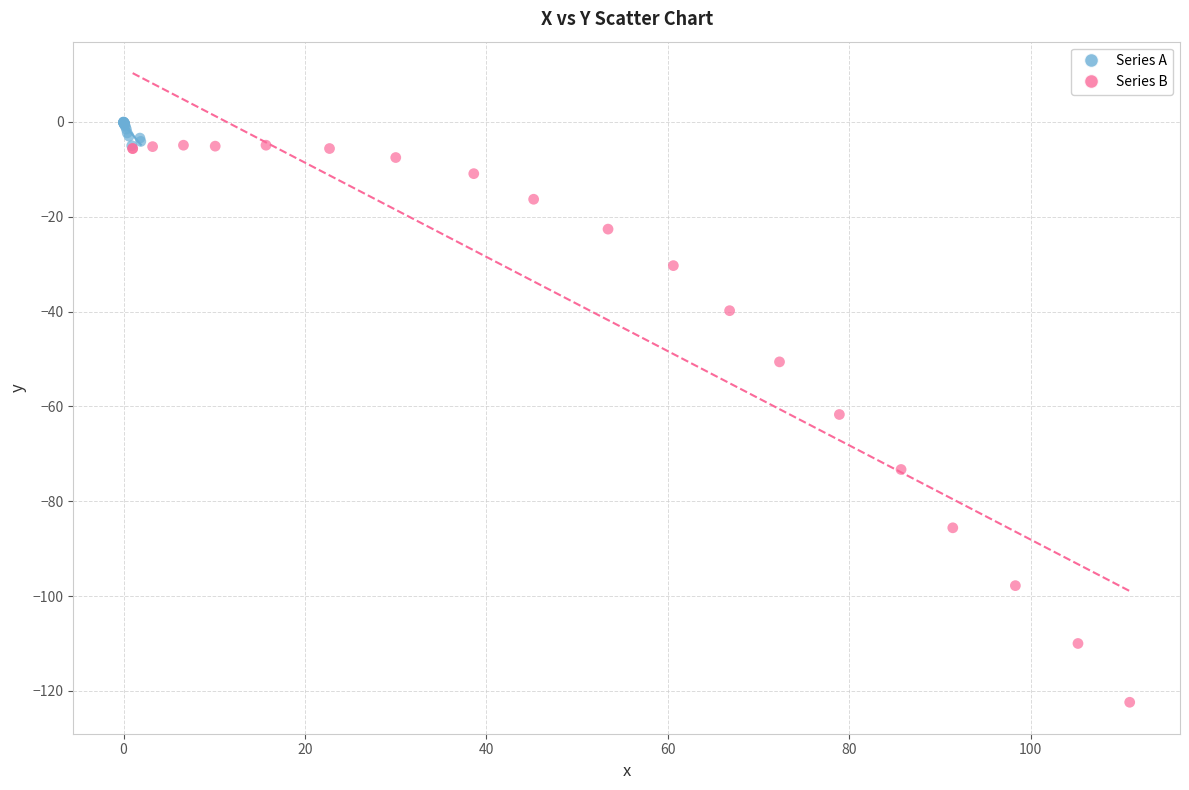

Which series contains the lowest Y value?

Series B